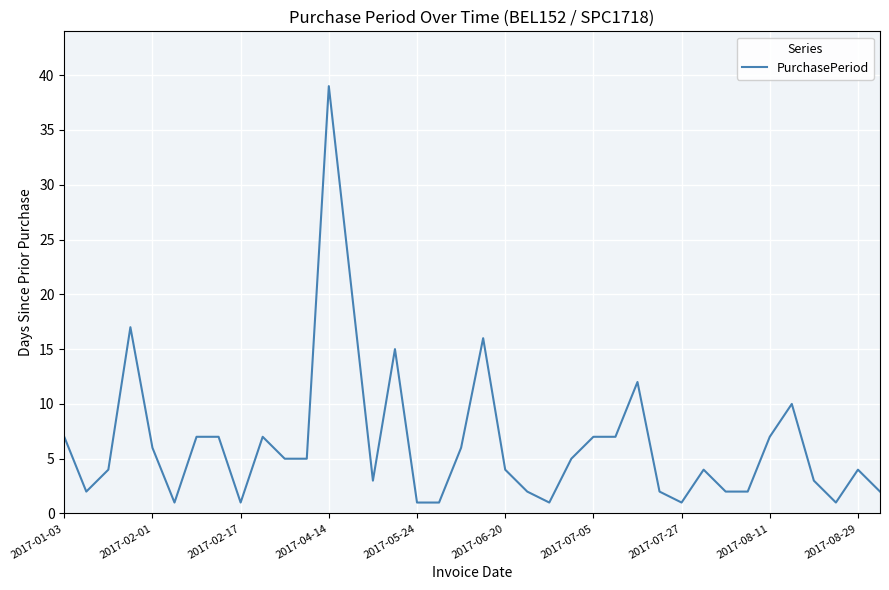

What is the difference between the maximum and minimum values?

38